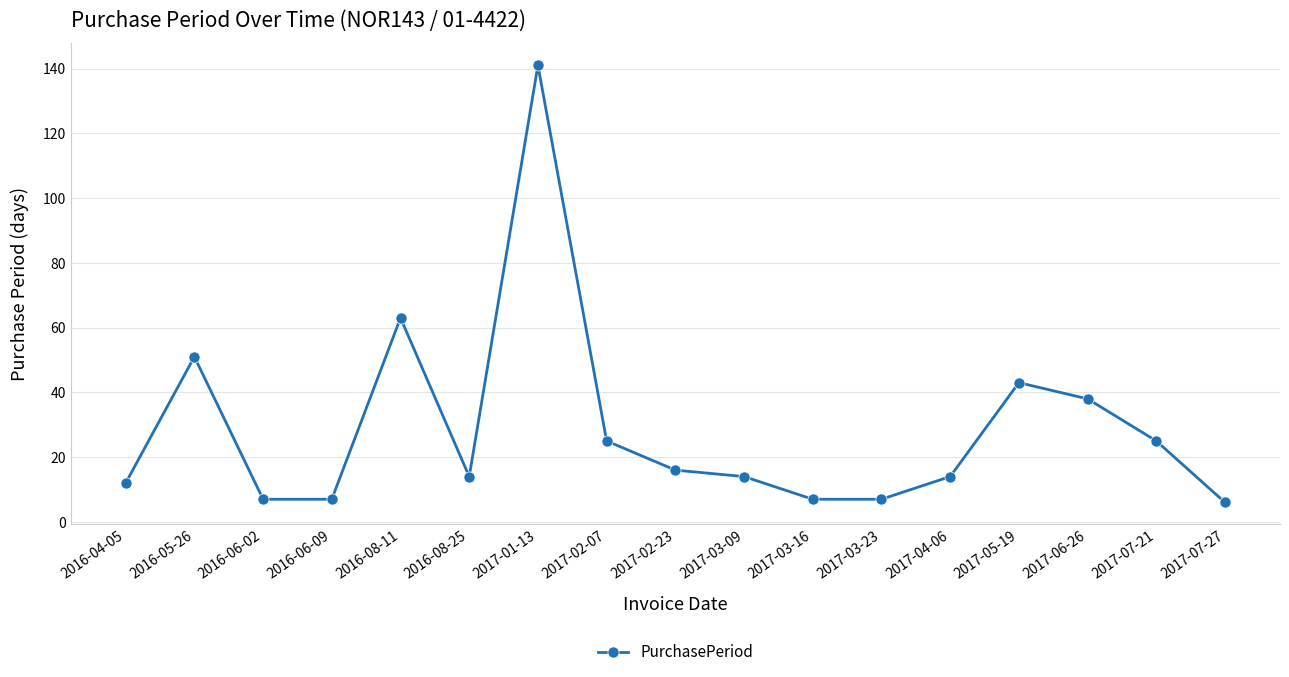

What is the label of the 6th point from the right?

2017-03-23